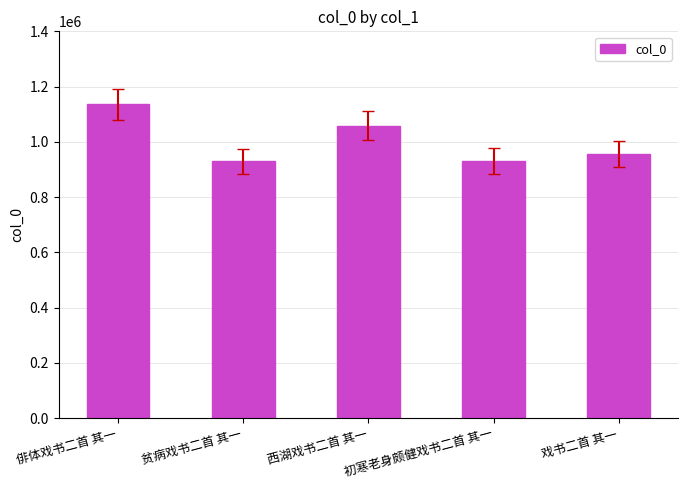

What is the maximum value shown in the chart?

1135387